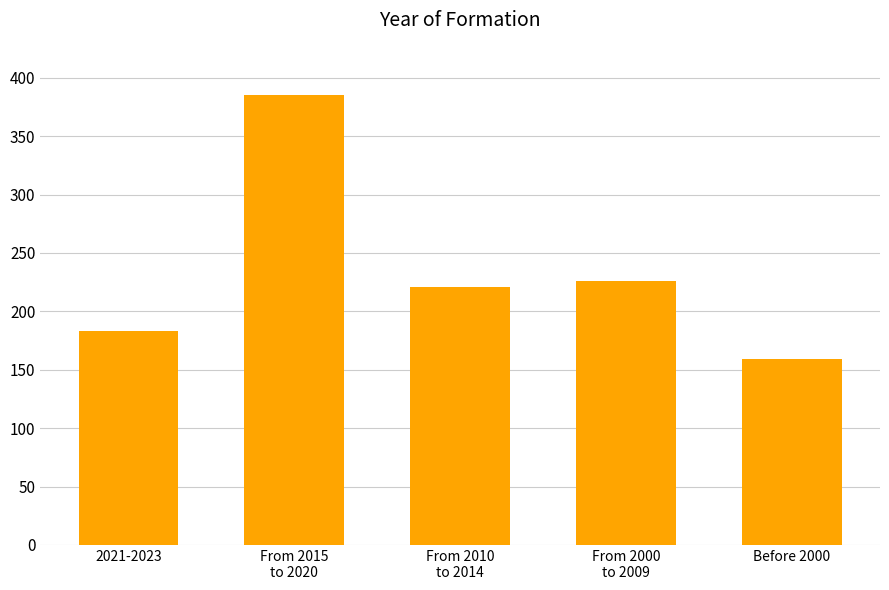

Does the chart contain stacked bars?

No